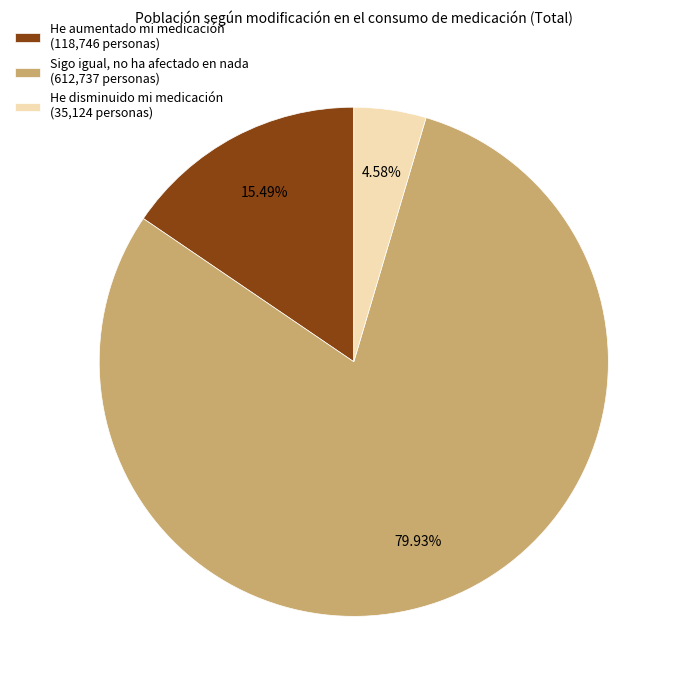

What is the ratio of the value at He aumentado mi medicación (118,746 personas) to the value at He disminuido mi medicación (35,124 personas)?

3.4